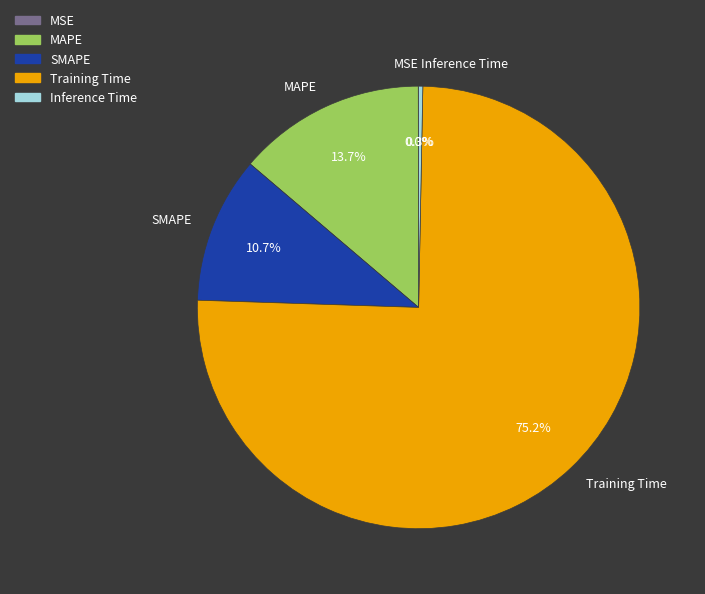

What percentage do MAPE and Training Time together represent?

89.0%